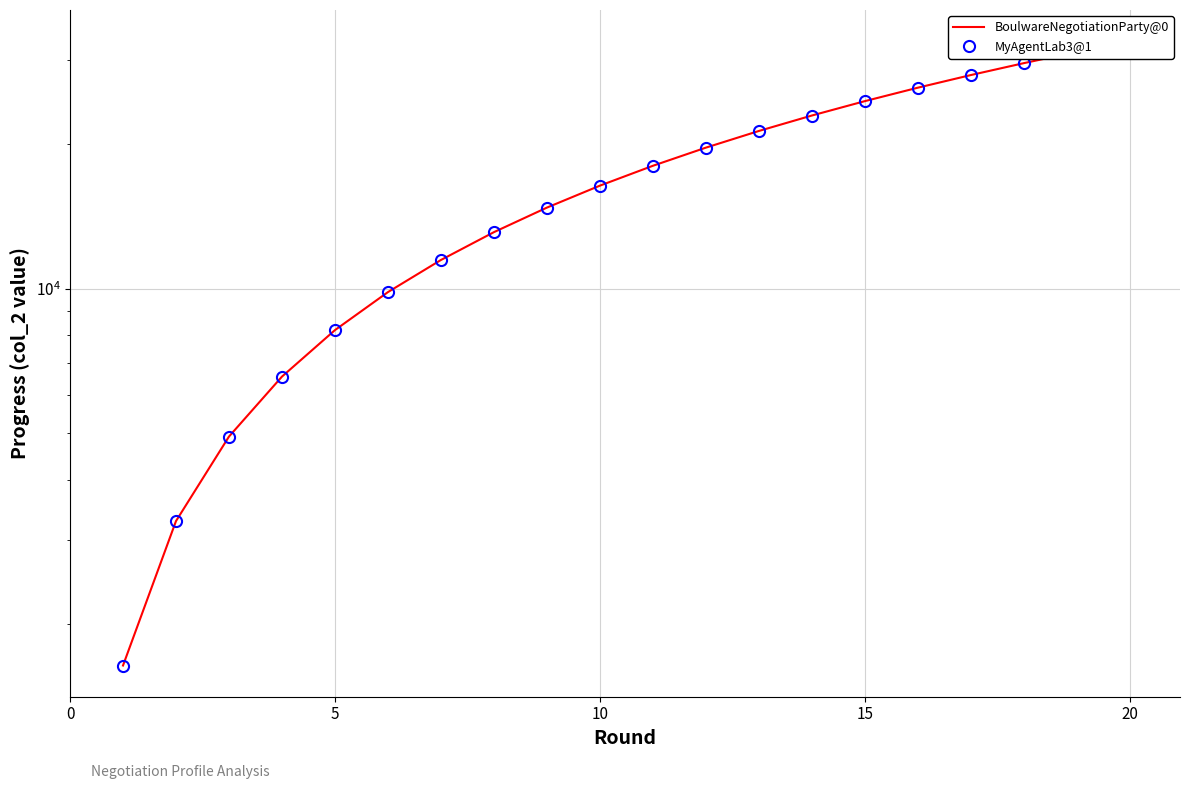

The value of MyAgentLab3@1 at 5 is 14282.5. True or false?

False